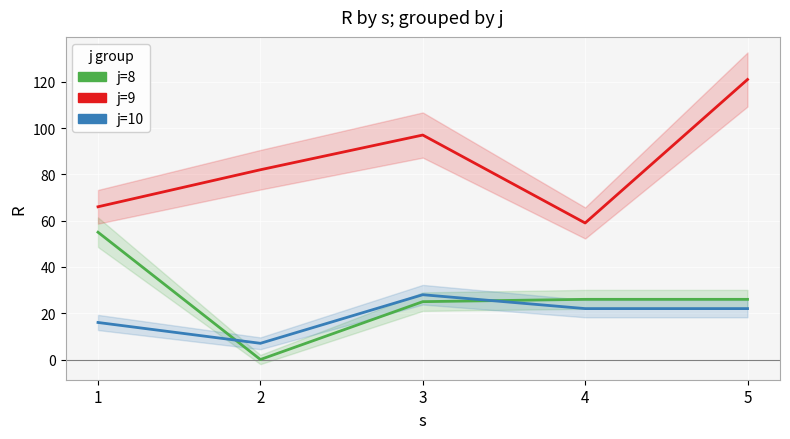

What is the difference between the second highest and minimum values in the j=10 series?

15